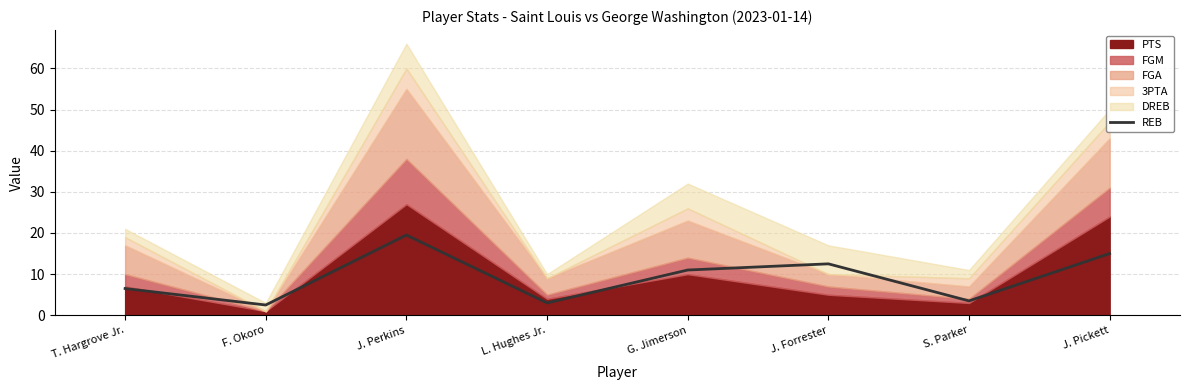

The value of REB at S. Parker is 3.5. True or false?

True